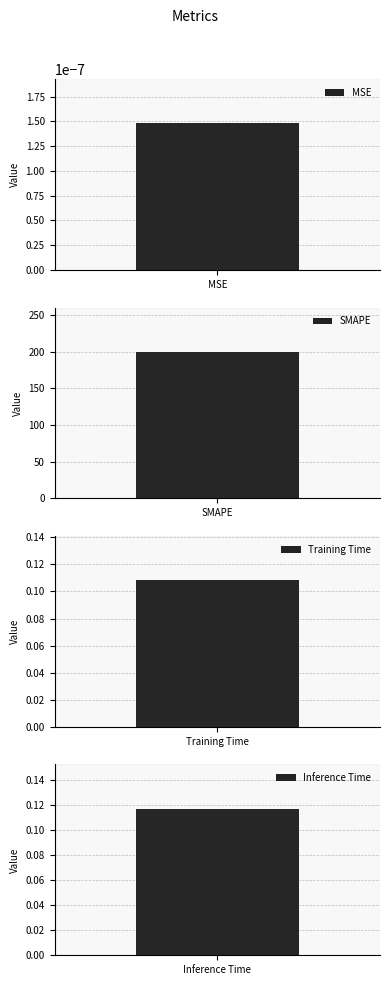

The value at MSE is 0.0. True or false?

True